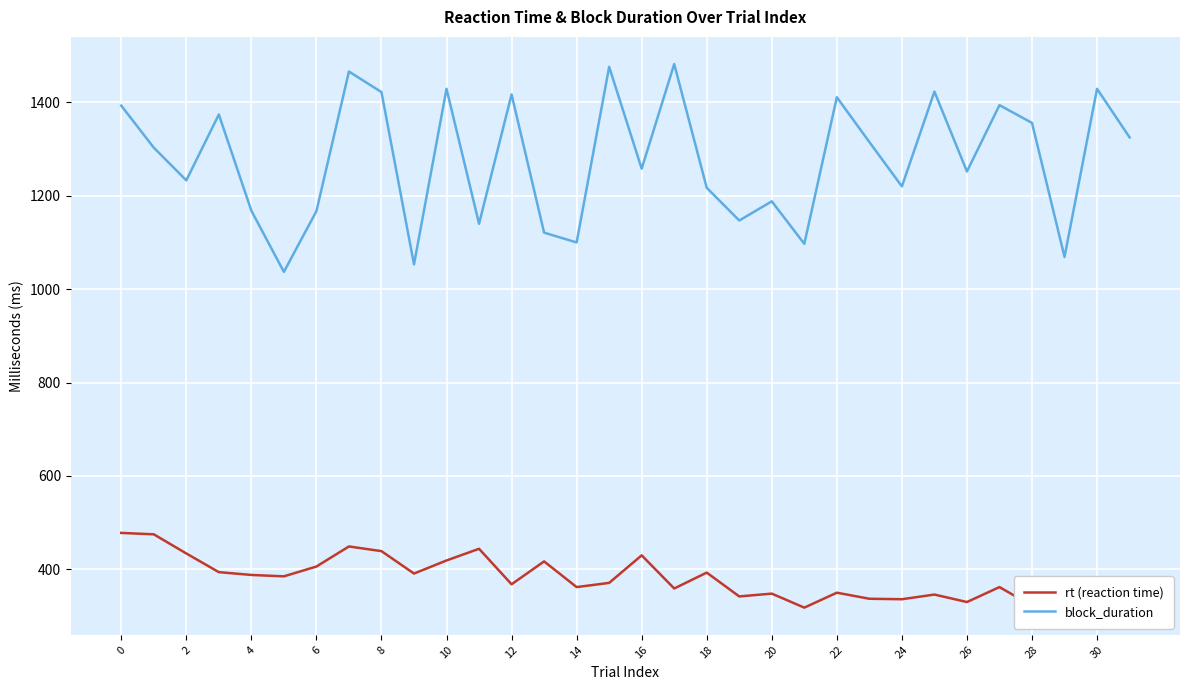

What is the difference between the maximum and minimum values in the rt (reaction time) series?

160